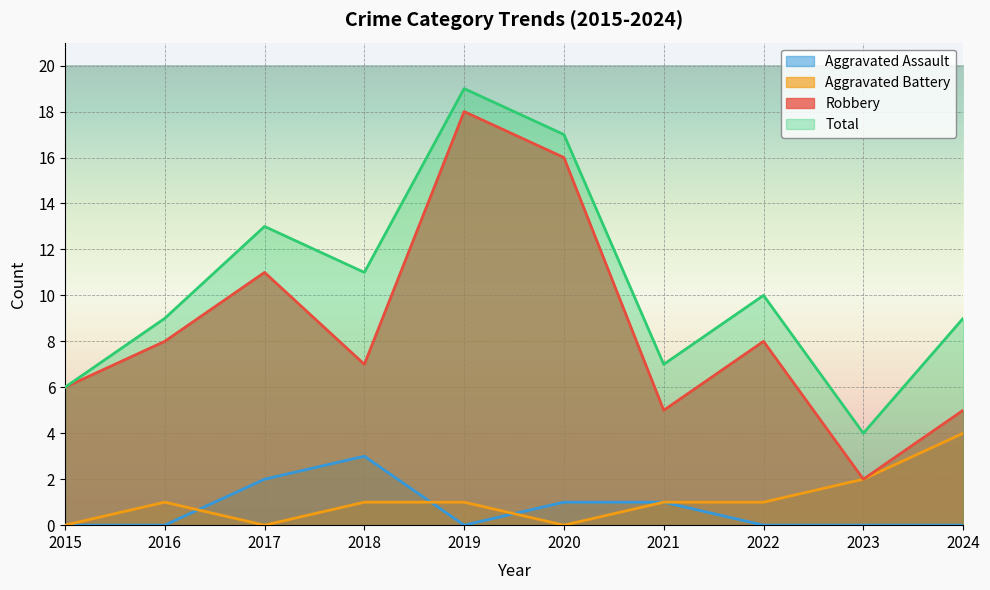

Rank the categories by Aggravated Battery value from highest to lowest.

2024, 2023, 2016, 2018, 2019, 2021, 2022, 2015, 2017, 2020